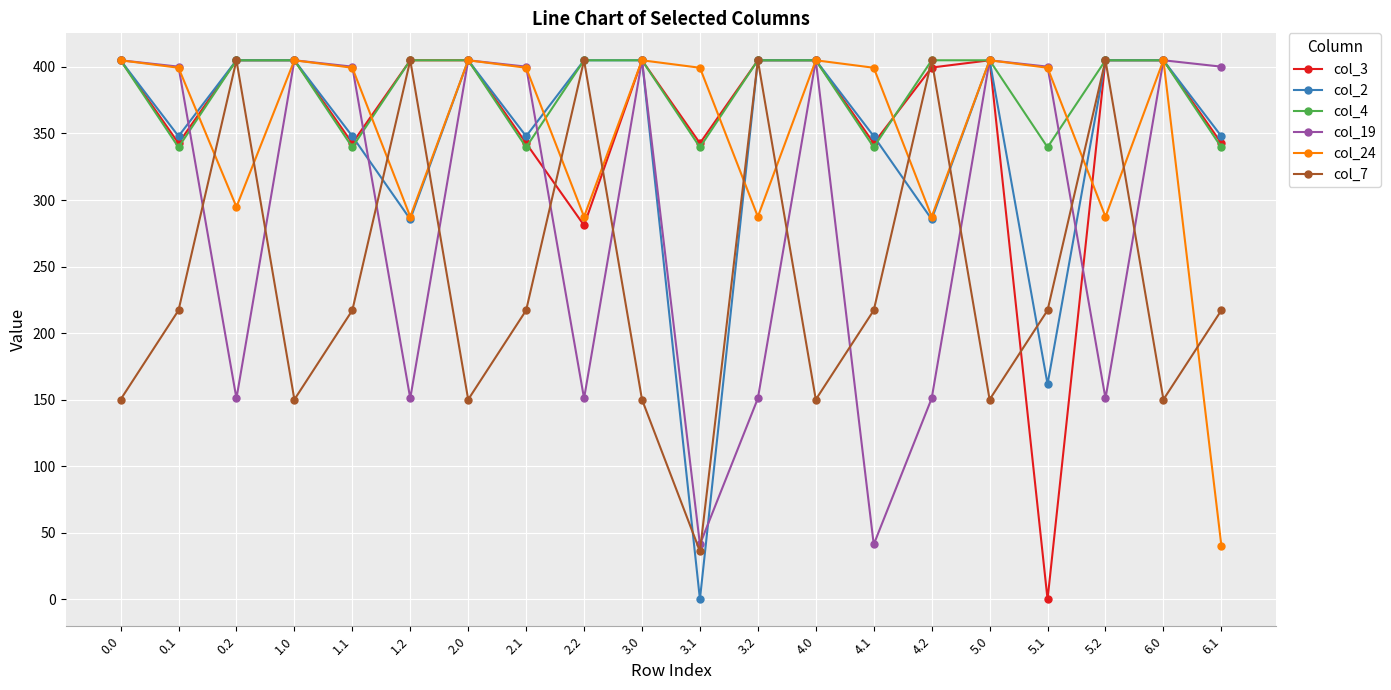

After their last crossing, which series has the higher values: col_2 or col_19?

col_19